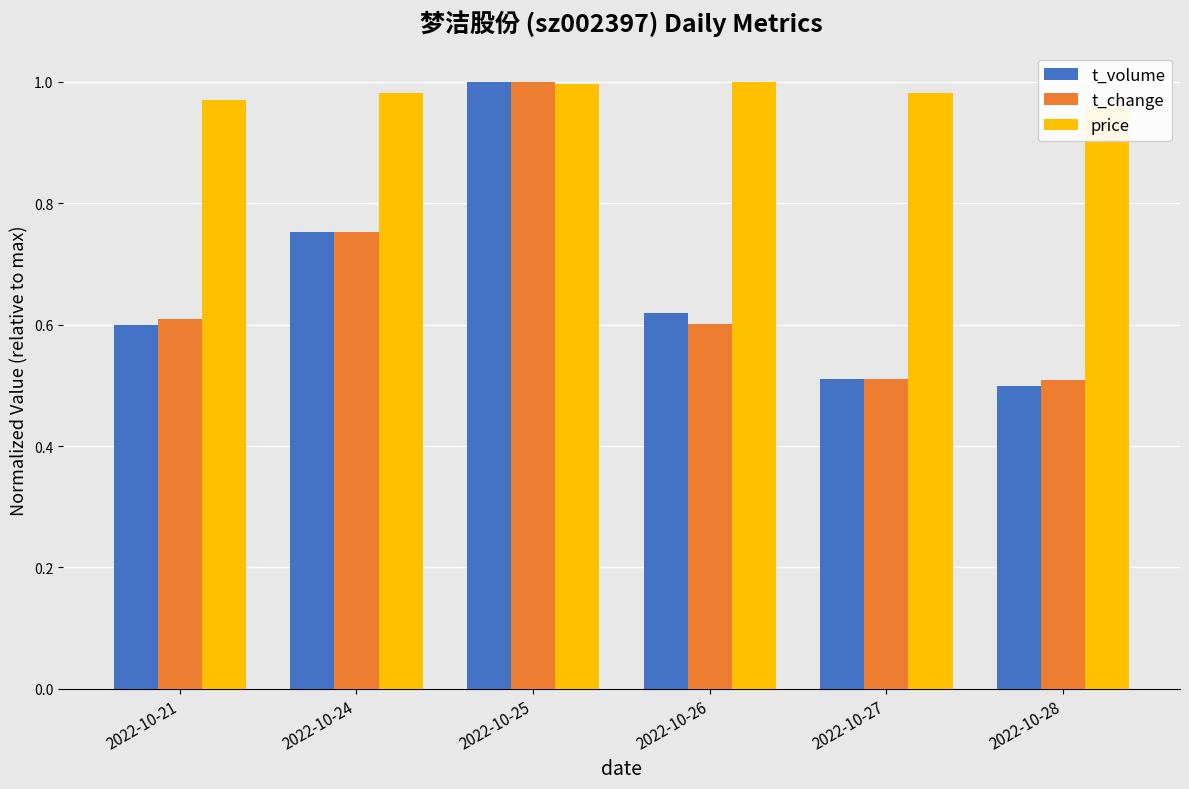

At how many categories does at least one series exceed 0?

6